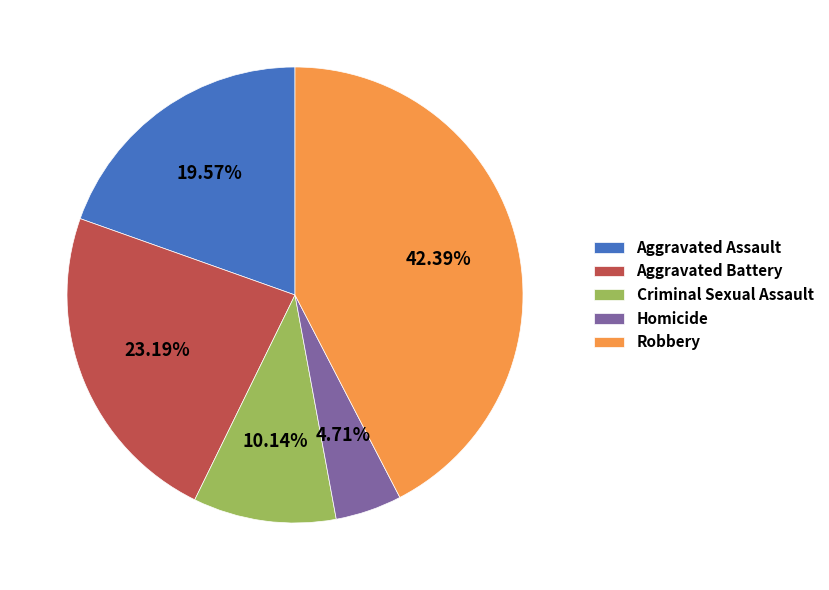

Is it true that Criminal Sexual Assault is 4% of the pie?

False